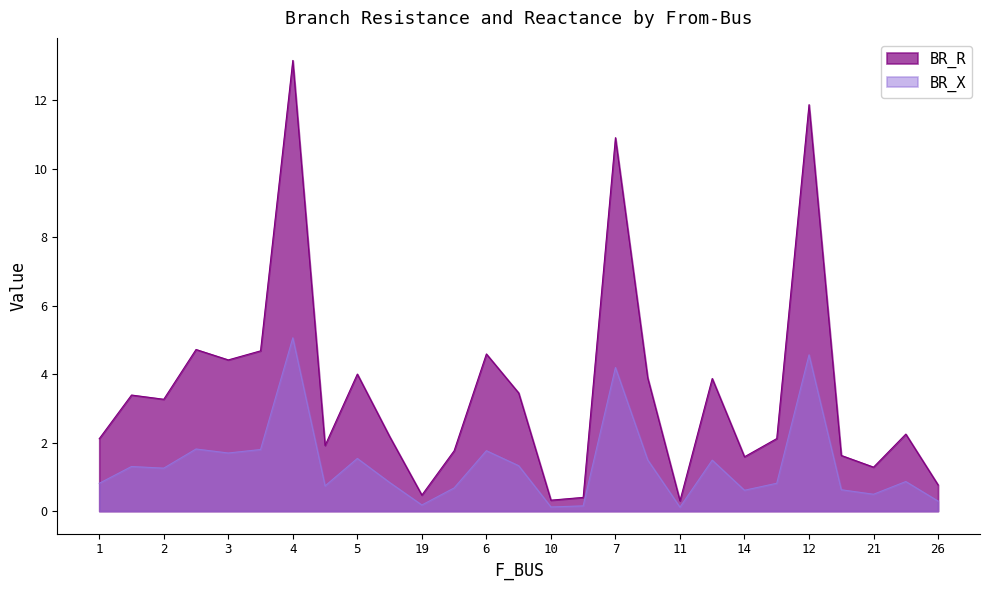

True or false: BR_X and BR_R cross at least once.

False